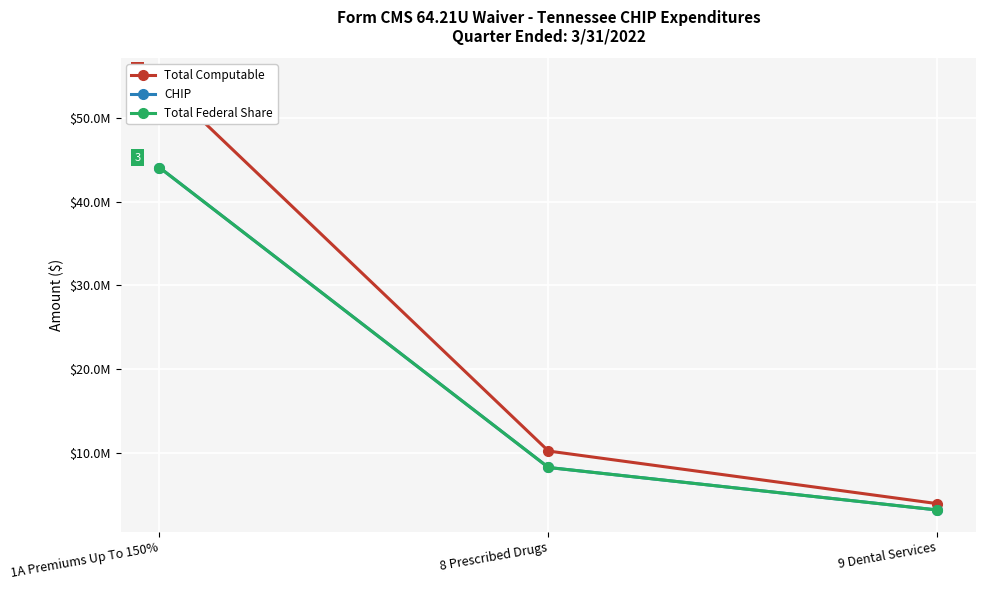

Rank the series at 1A Premiums Up To 150% from lowest to highest value.

CHIP, Total Federal Share, Total Computable